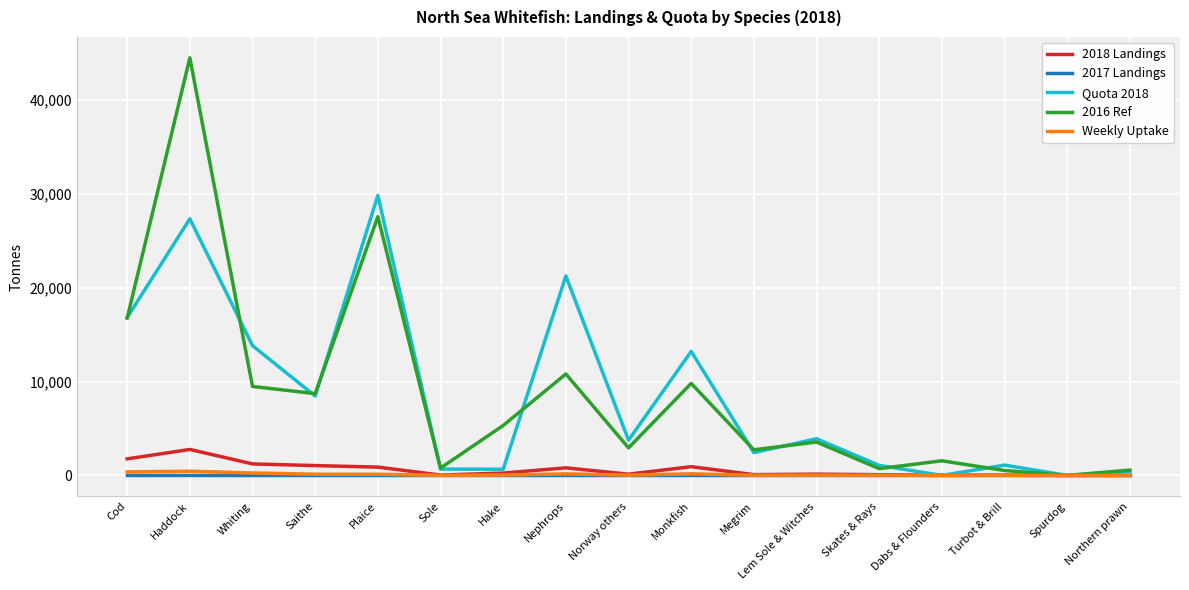

How many lines are shown in the chart?

5